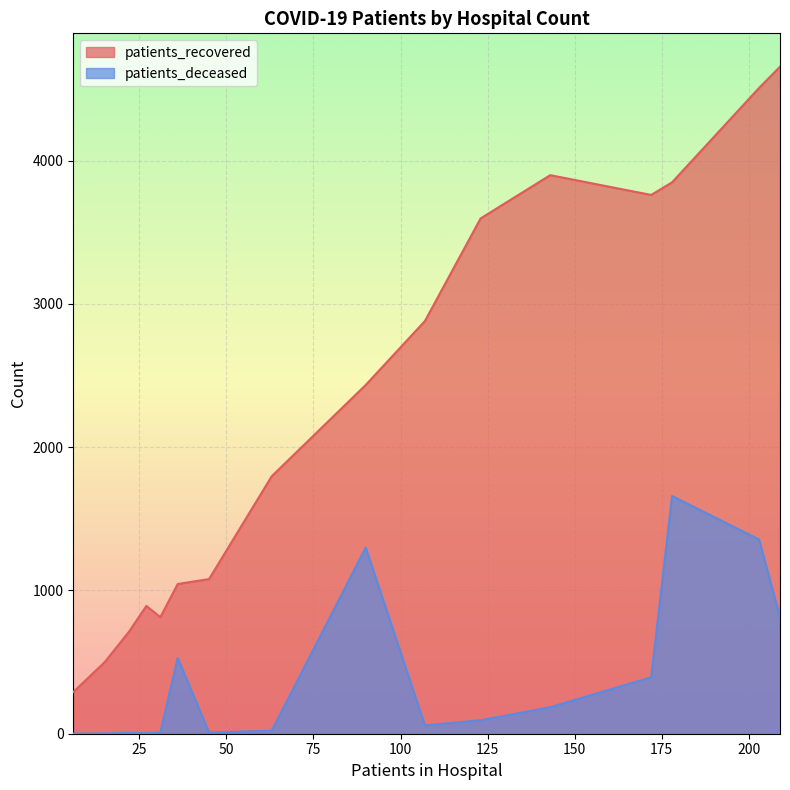

Rank the series by their average value, from highest to lowest.

patients_recovered, patients_deceased